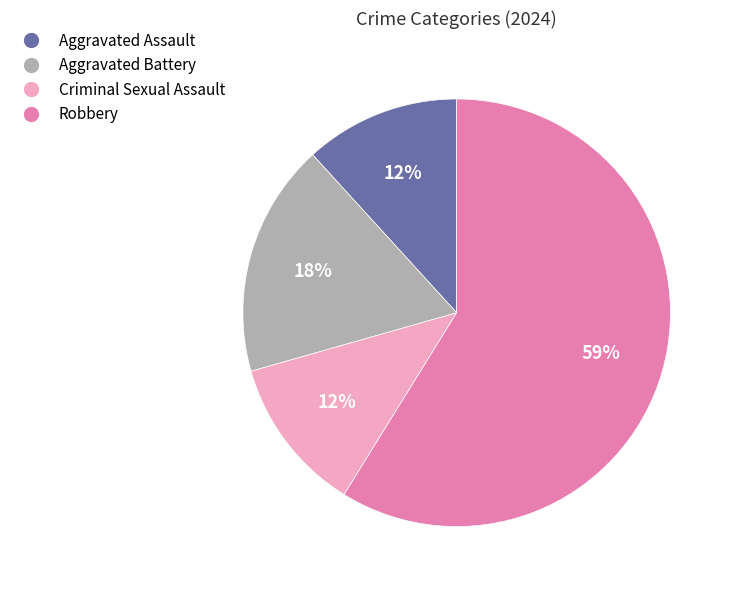

Which category accounts for the majority?

Robbery